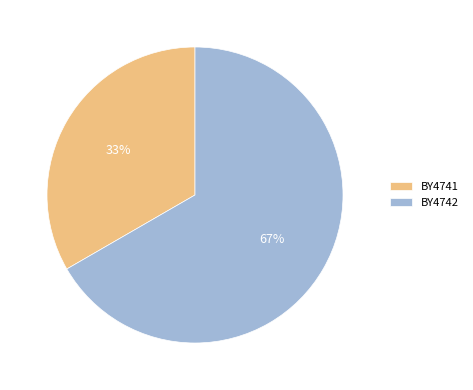

The BY4741 slice represents 45% of the pie. True or false?

False